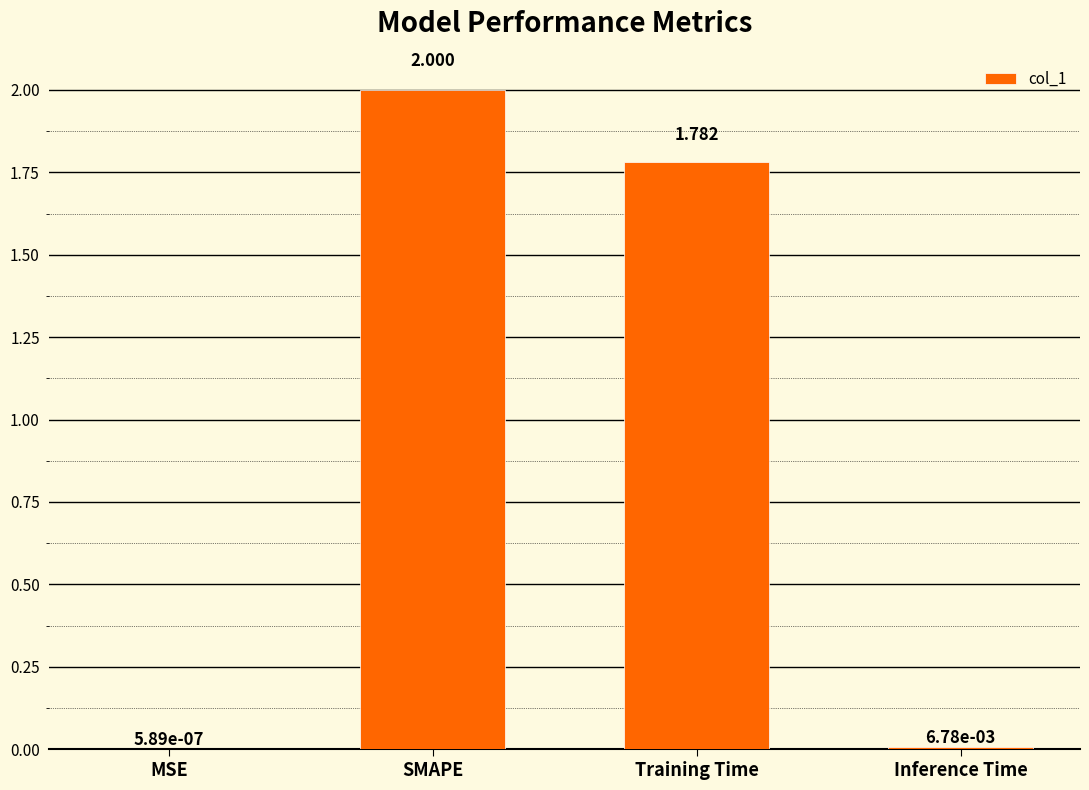

Which has a higher value, SMAPE or Inference Time?

SMAPE